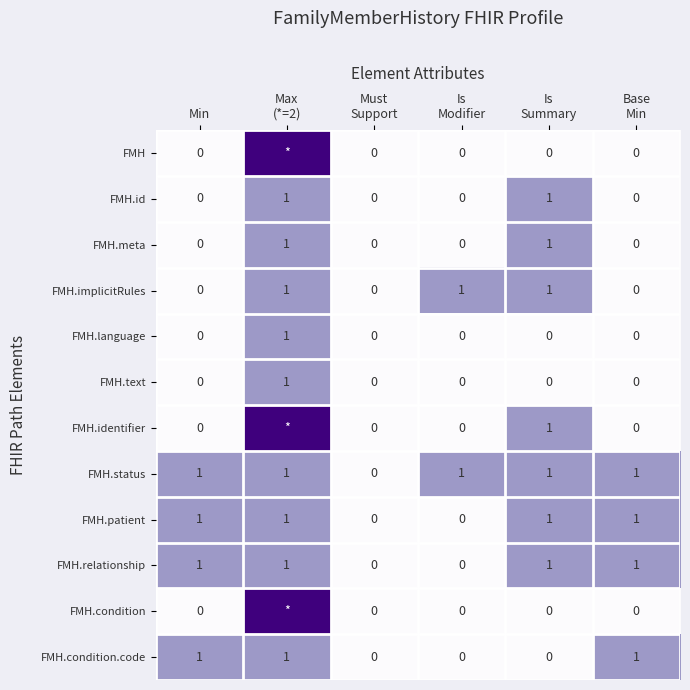

What is the total value across all series at Min?

4